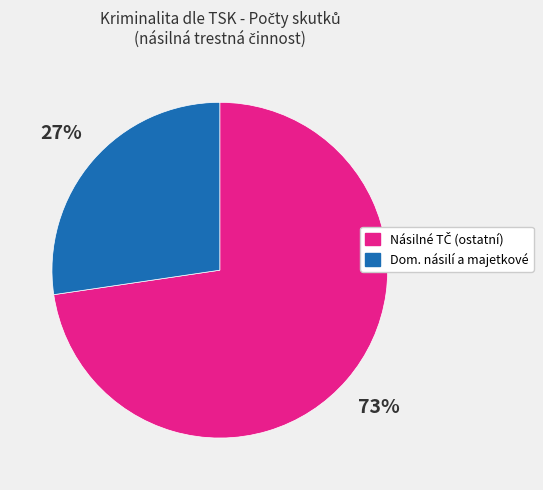

To the nearest percent, what is the average slice percentage?

50%